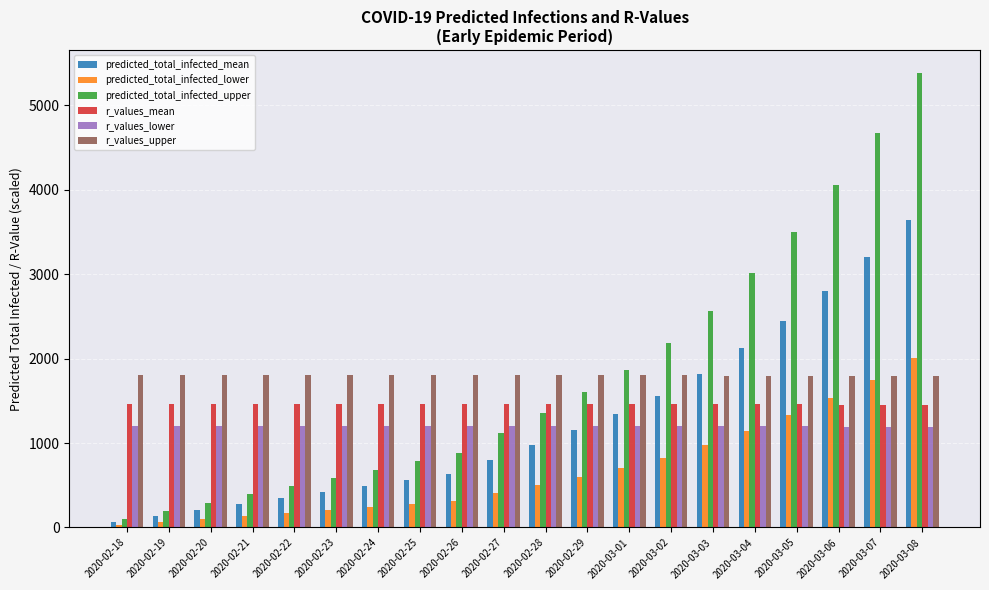

What is the difference between the second highest and second lowest values in the predicted_total_infected_mean series?

3057